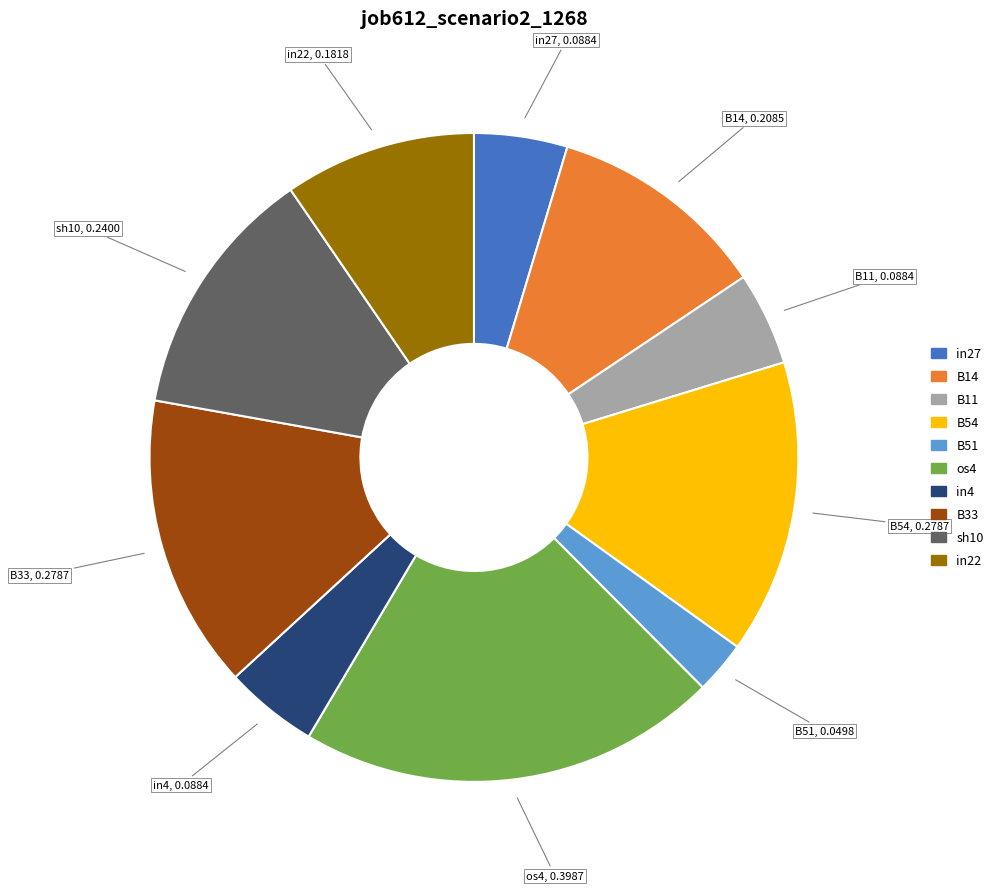

Which slice is the largest?

os4